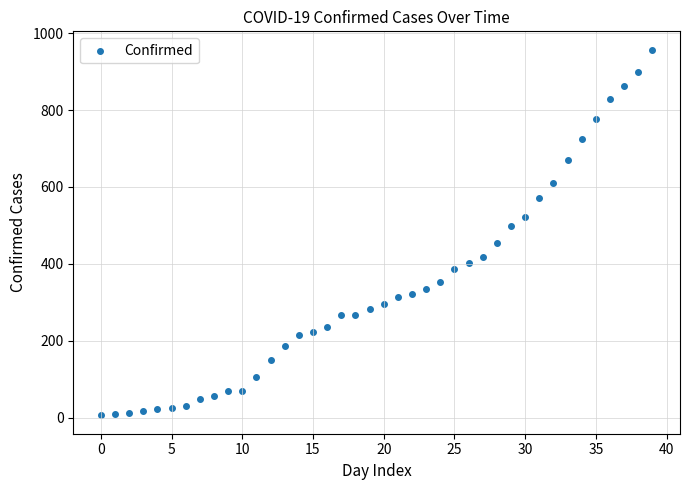

What is the range of Y values (max minus min)?

951